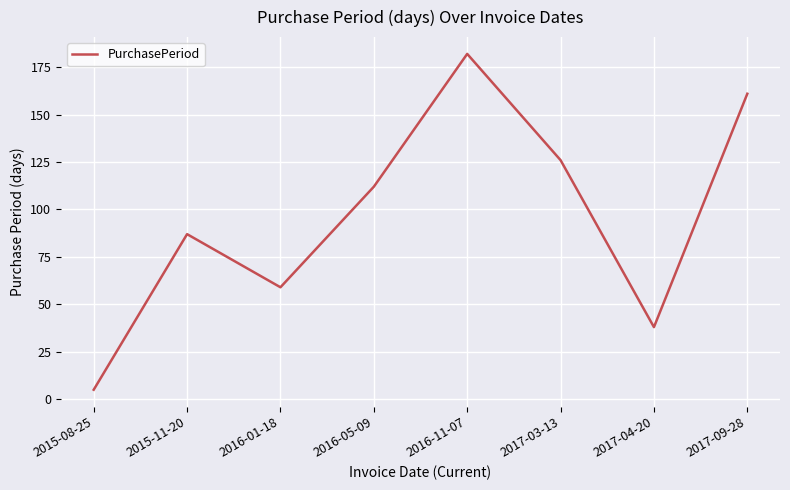

Reading left to right, transcribe all the data shown in this chart.

5	87	59	112	182	126	38	161